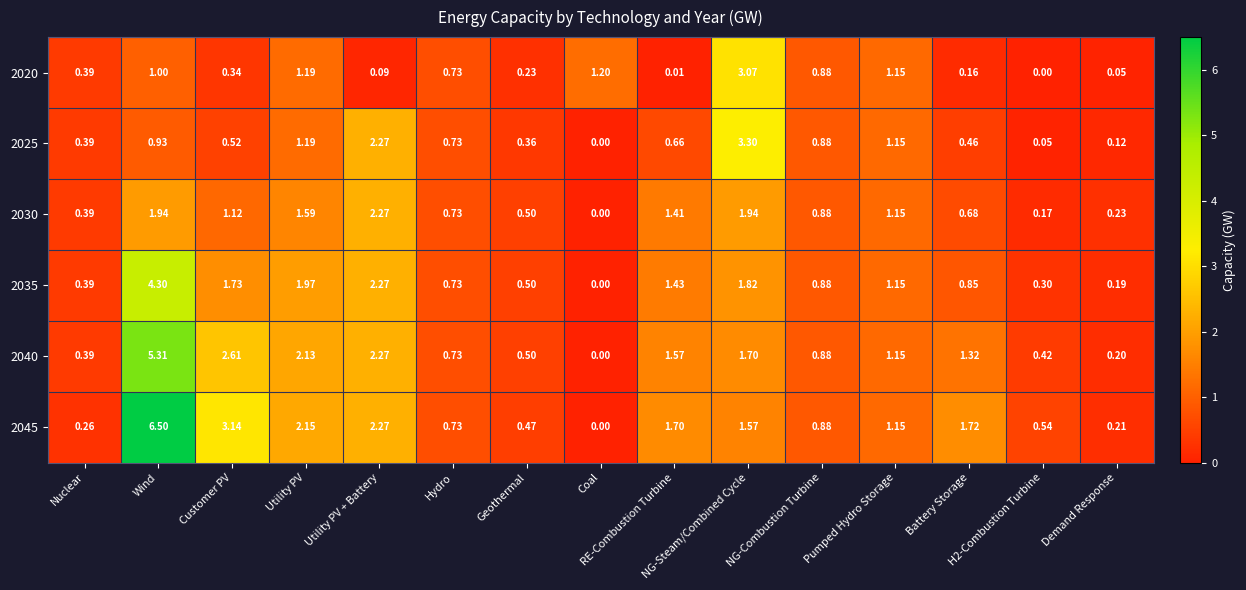

How many data points does each series have?

15